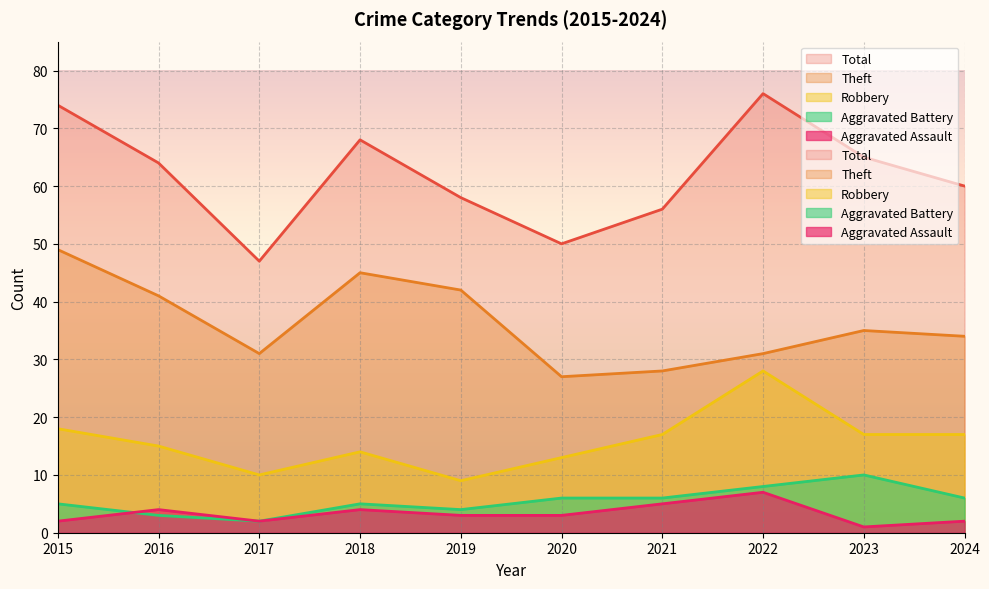

Between 2020 and 2022, which is larger?

2022